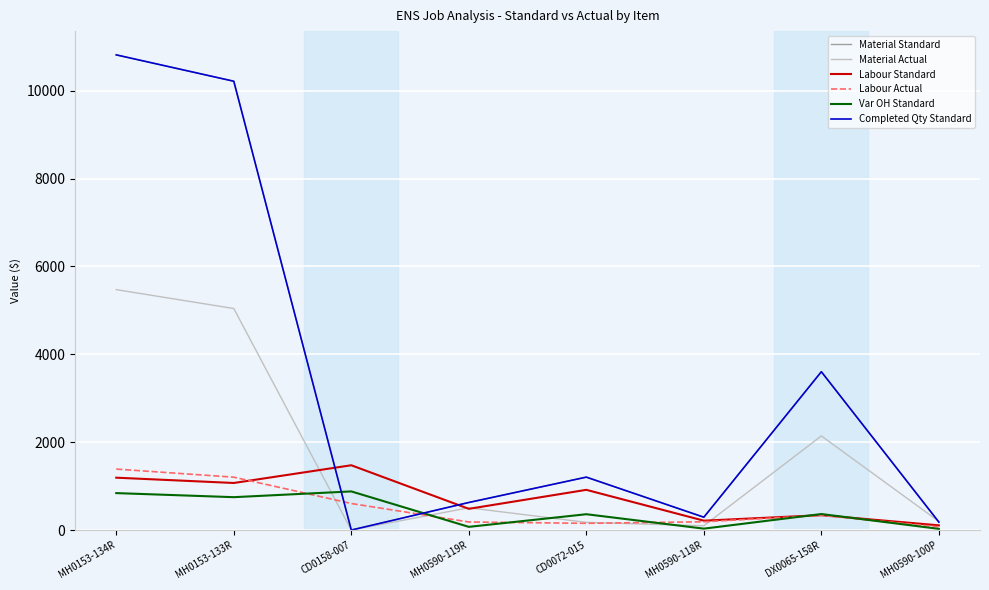

What is the difference between the second highest and second lowest values in the Material Standard series?

10032.2